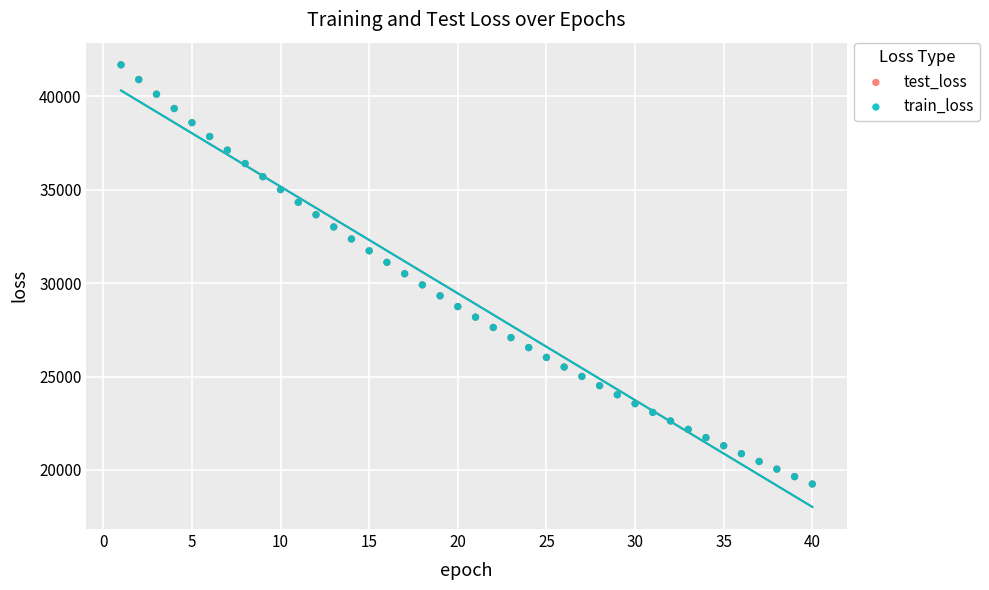

Which series has the largest Y range (max minus min)?

test_loss